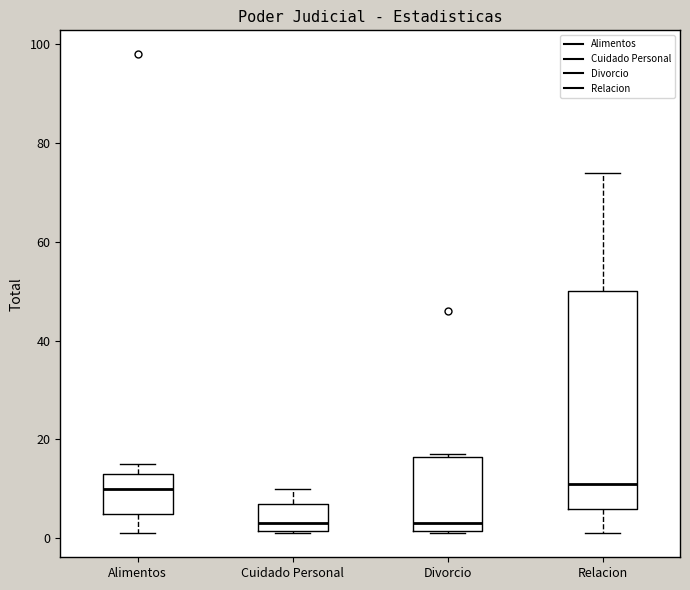

Reading left to right, transcribe this box plot: for each box, give where its median line is, the range the box spans, and where its two whiskers end, as read against the y-axis. The values are not printed on the chart, so give them approximately, as read against the axis.

Alimentos: median 10, box 6 to 14, whiskers 2 to 16
Cuidado Personal: median 4, box 2 to 8, whiskers 2 to 10
Divorcio: median 4, box 2 to 16, whiskers 2 to 18
Relacion: median 12, box 6 to 50, whiskers 2 to 74